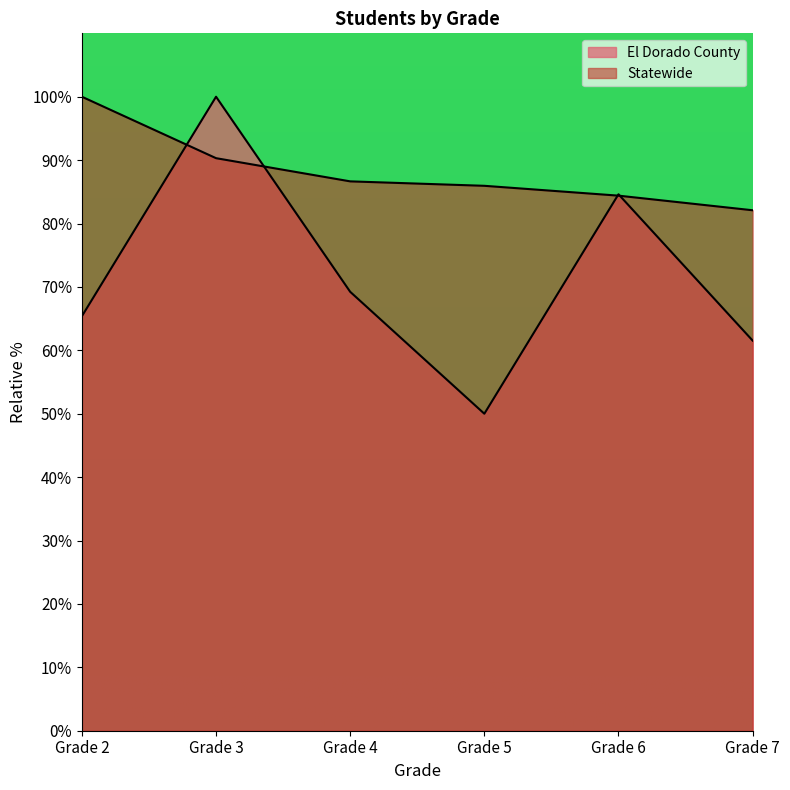

Does the chart display data point markers on the line(s)?

No